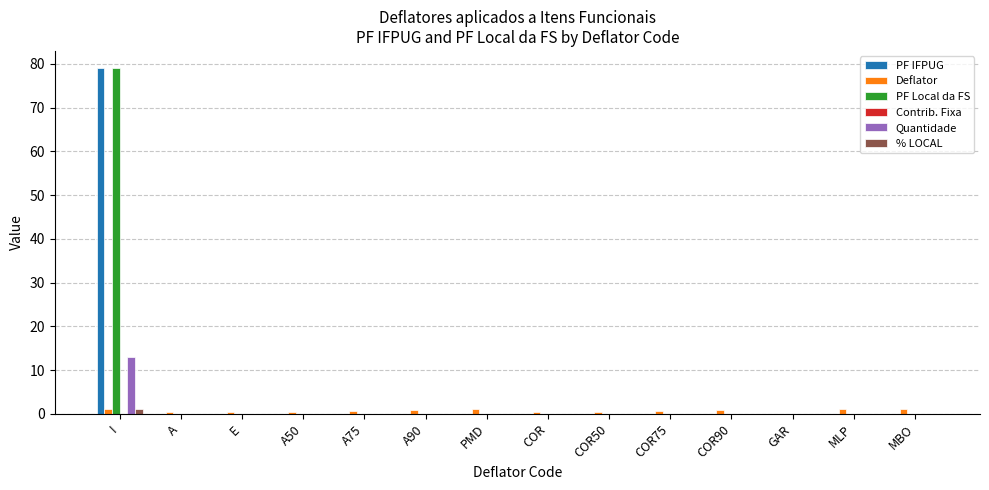

At which category does the chart reach its peak across all series?

I